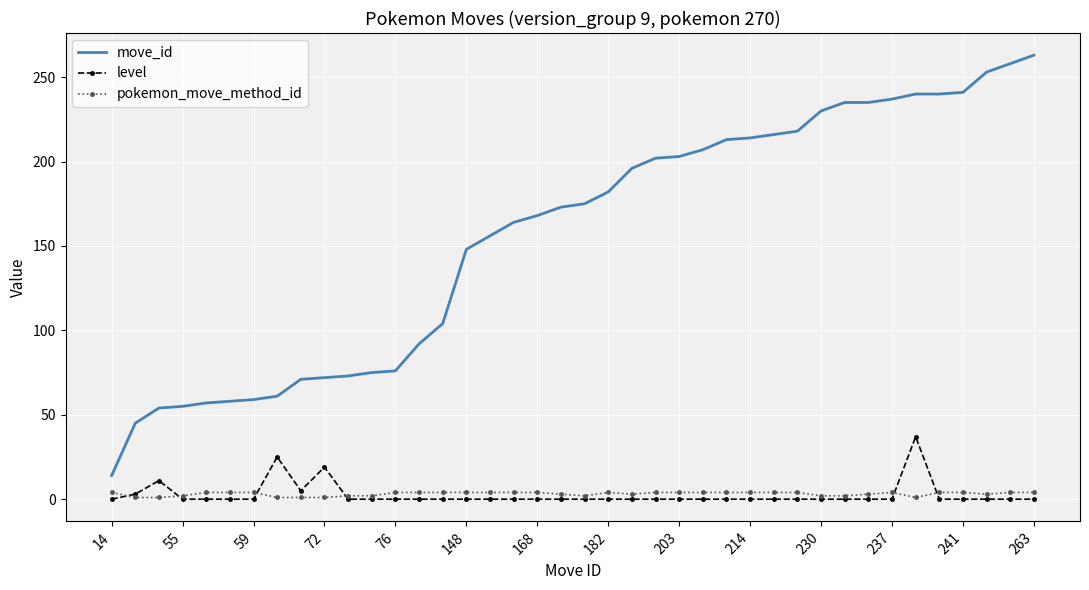

List the series in order of their peak value, lowest first.

pokemon_move_method_id, level, move_id